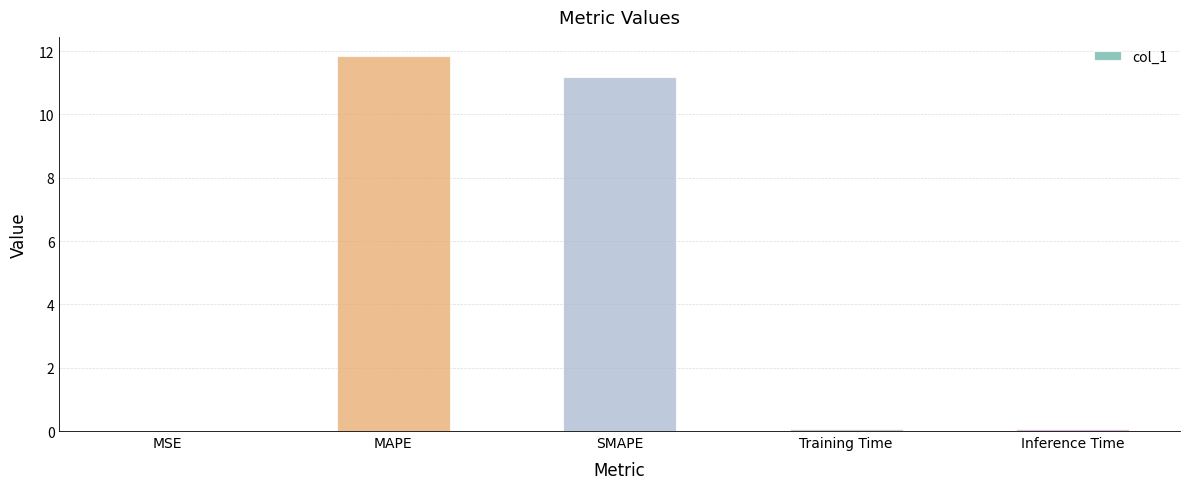

What is the sum of the values at MAPE and SMAPE?

23.0